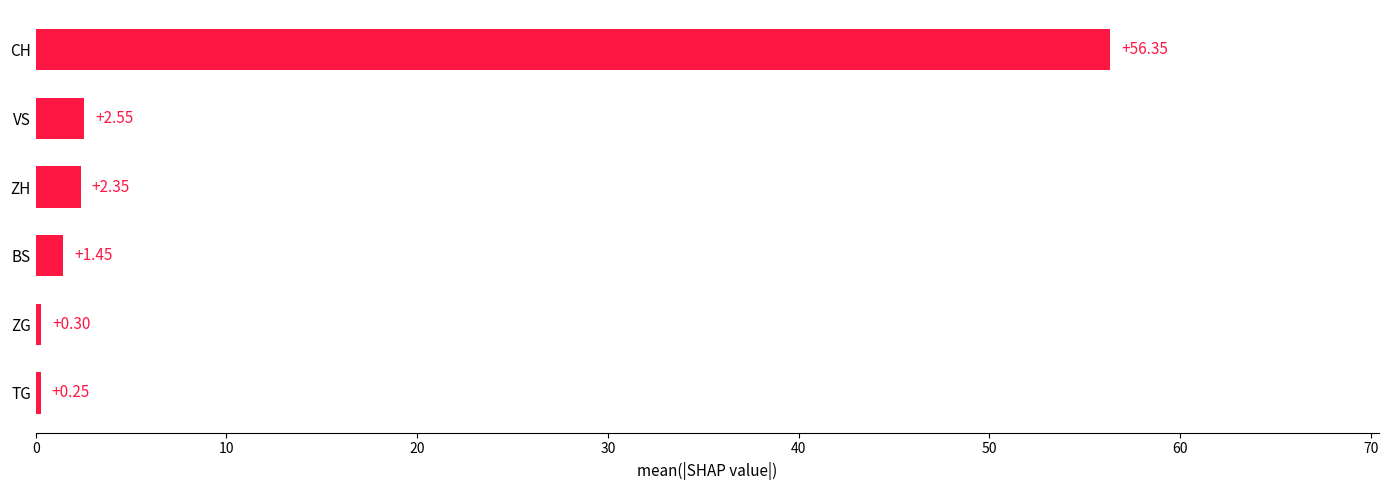

Where is the data nearest to the value 28?

VS